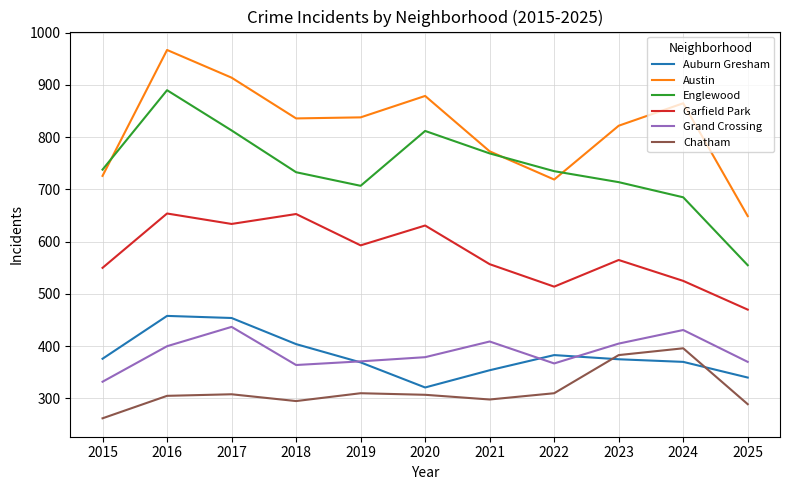

What is the maximum value for Englewood?

890